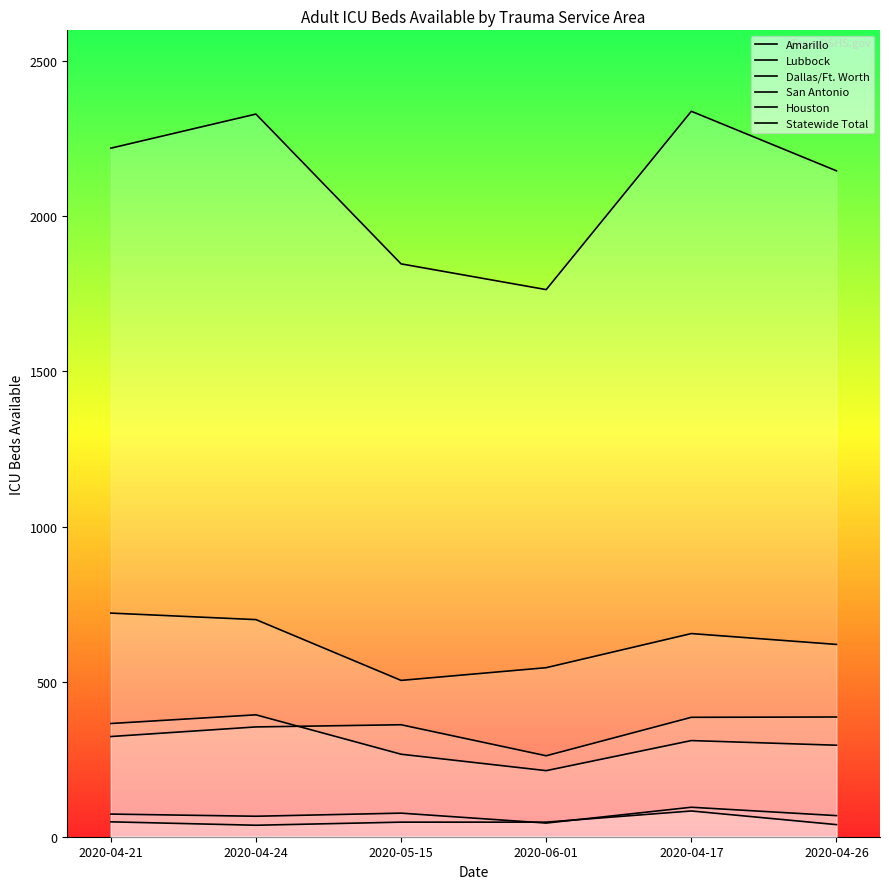

What position from the right is 2020-05-15?

4